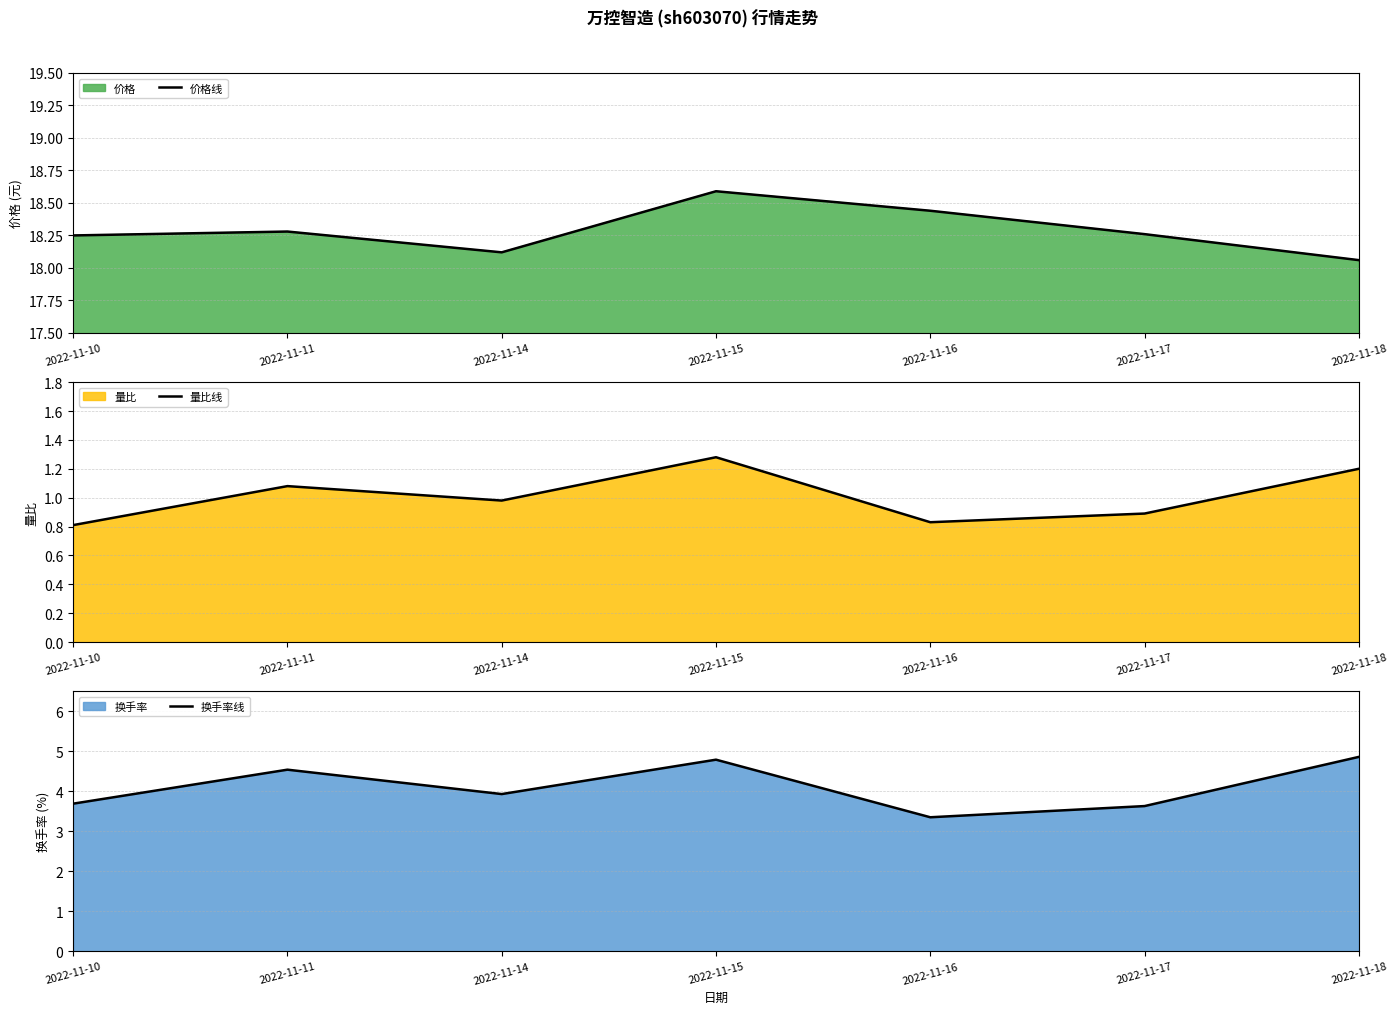

What is the sum of all 量比线 values?

7.1